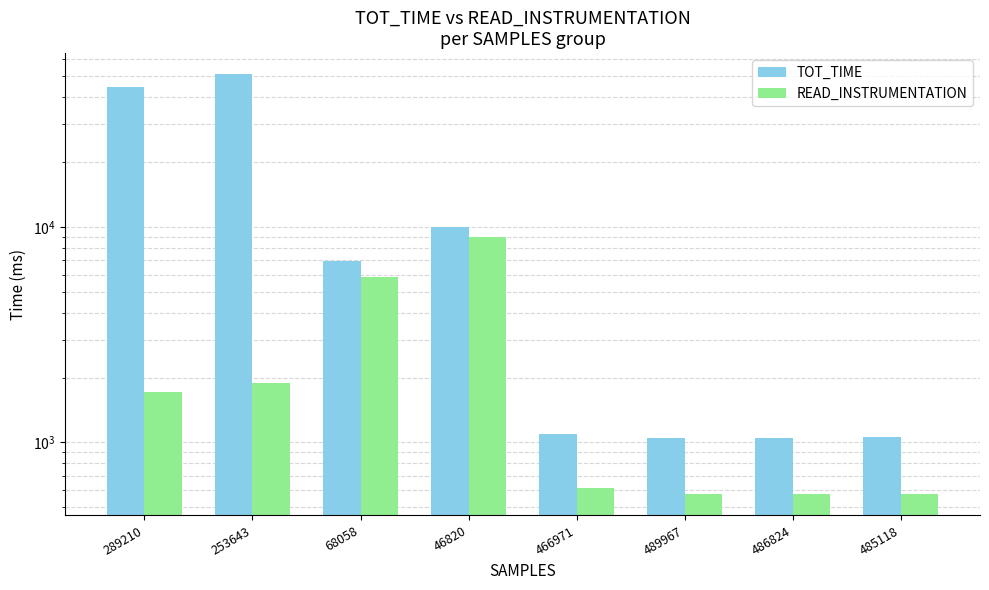

True or false: READ_INSTRUMENTATION has a value of 443.5 at 253643.

False